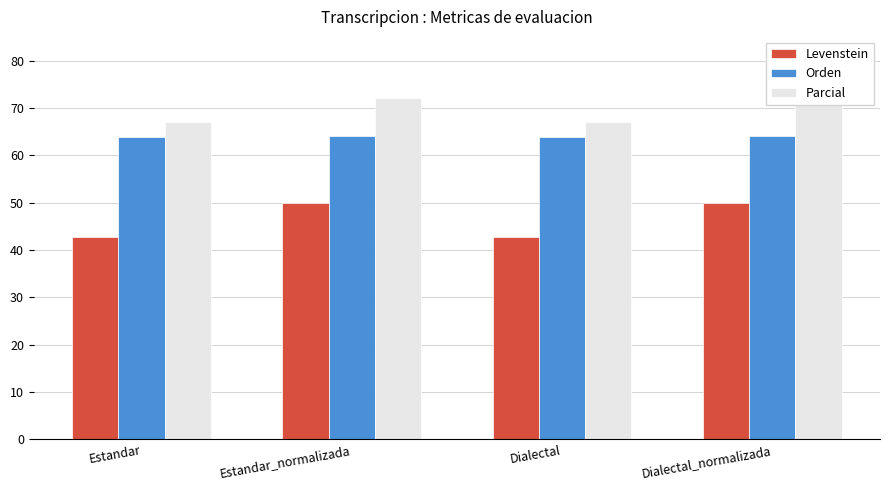

What value does the Levenstein series have at Estandar_normalizada?

50.0